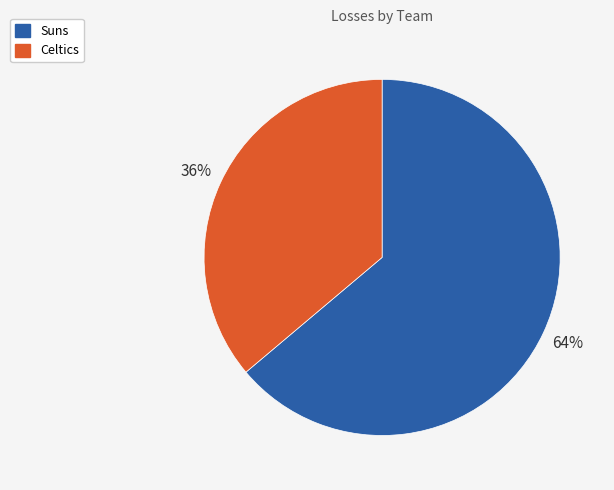

Rank the categories by value from lowest to highest.

Celtics, Suns